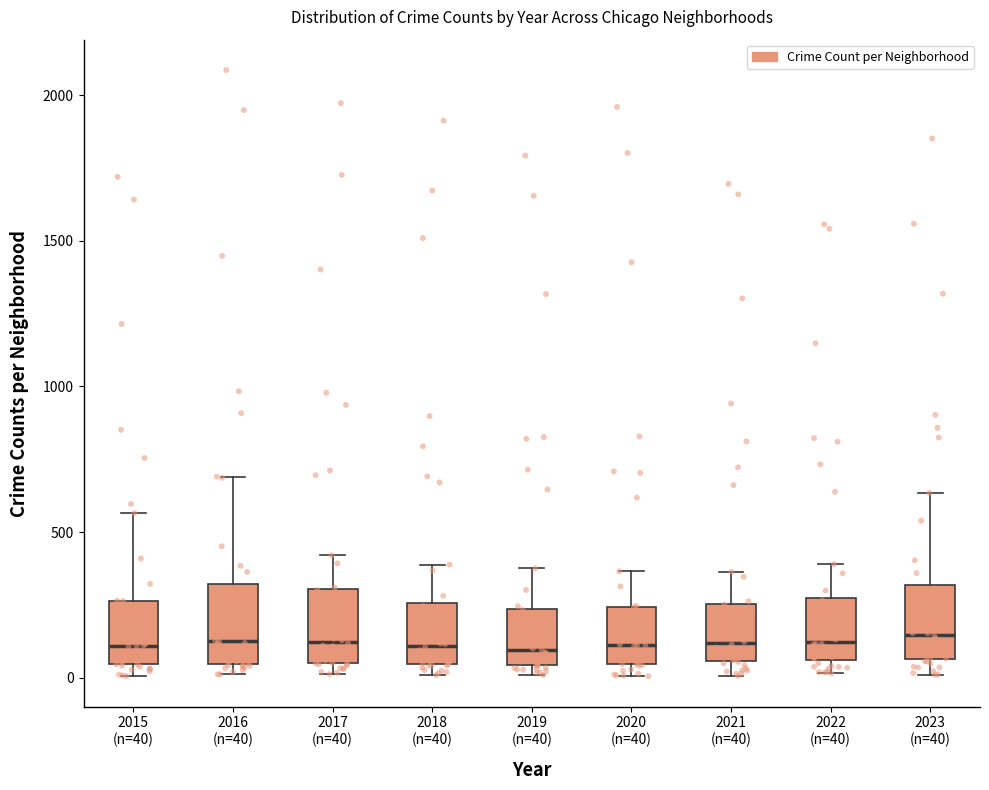

Reading left to right, transcribe this box plot: for each box, give where its median line is, the range the box spans, and where its two whiskers end, as read against the y-axis. The values are not printed on the chart, so give them approximately, as read against the axis.

2015 (n=40): median 100, box 50 to 250, whiskers 0 to 550
2016 (n=40): median 150, box 50 to 300, whiskers 0 to 700
2017 (n=40): median 100, box 50 to 300, whiskers 0 to 400
2018 (n=40): median 100, box 50 to 250, whiskers 0 to 400
2019 (n=40): median 100, box 50 to 250, whiskers 0 to 400
2020 (n=40): median 100, box 50 to 250, whiskers 0 to 350
2021 (n=40): median 100, box 50 to 250, whiskers 0 to 350
2022 (n=40): median 100, box 50 to 250, whiskers 0 to 400
2023 (n=40): median 150, box 50 to 300, whiskers 0 to 650